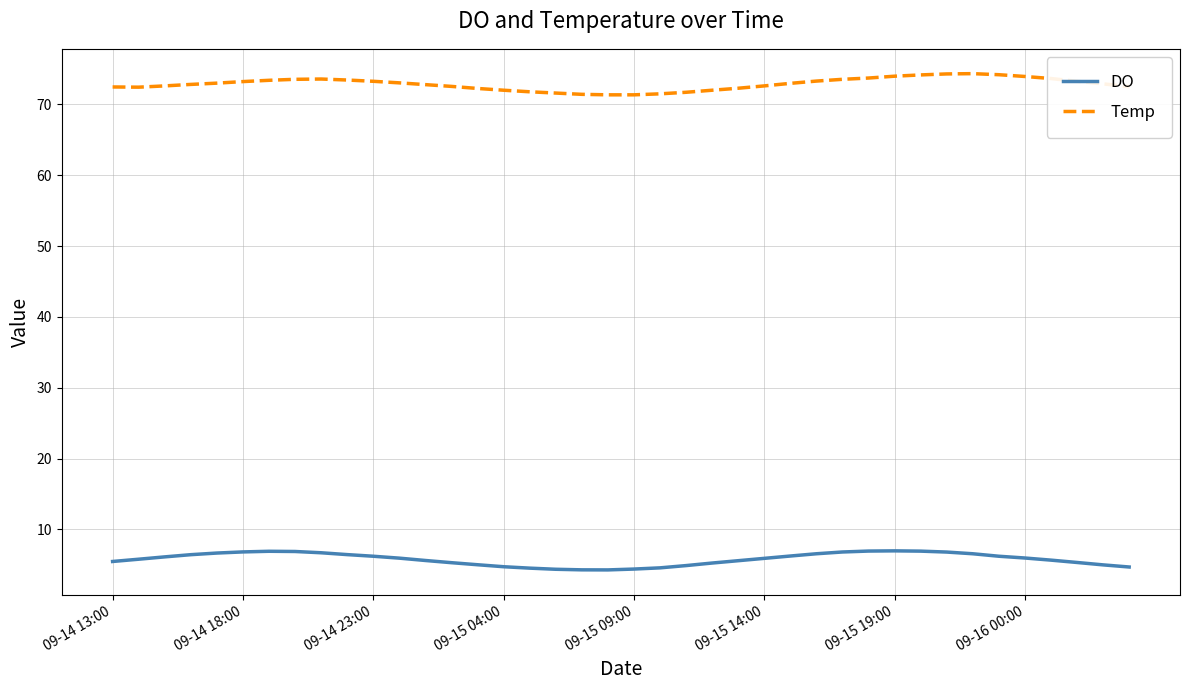

Which series has the largest total across all categories?

Temp